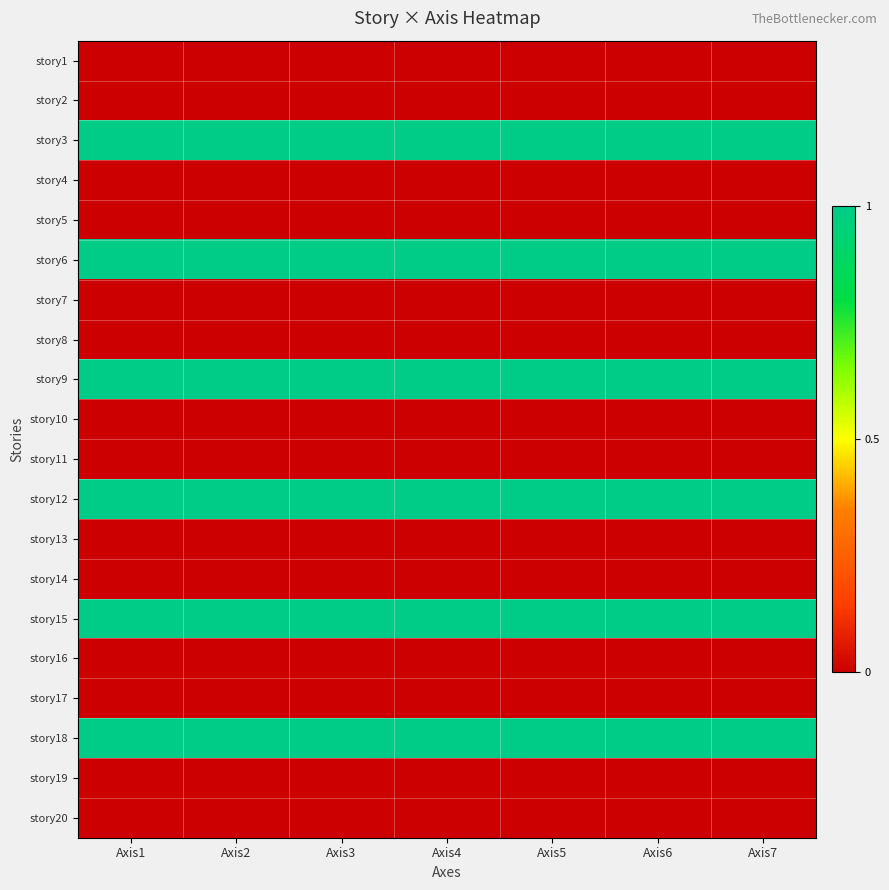

Reading left to right, what are all the values shown in this chart?

story1: Axis1=0	Axis2=0	Axis3=0	Axis4=0	Axis5=0	Axis6=0	Axis7=0
story2: Axis1=0	Axis2=0	Axis3=0	Axis4=0	Axis5=0	Axis6=0	Axis7=0
story3: Axis1=1	Axis2=1	Axis3=1	Axis4=1	Axis5=1	Axis6=1	Axis7=1
story4: Axis1=0	Axis2=0	Axis3=0	Axis4=0	Axis5=0	Axis6=0	Axis7=0
story5: Axis1=0	Axis2=0	Axis3=0	Axis4=0	Axis5=0	Axis6=0	Axis7=0
story6: Axis1=1	Axis2=1	Axis3=1	Axis4=1	Axis5=1	Axis6=1	Axis7=1
story7: Axis1=0	Axis2=0	Axis3=0	Axis4=0	Axis5=0	Axis6=0	Axis7=0
story8: Axis1=0	Axis2=0	Axis3=0	Axis4=0	Axis5=0	Axis6=0	Axis7=0
story9: Axis1=1	Axis2=1	Axis3=1	Axis4=1	Axis5=1	Axis6=1	Axis7=1
story10: Axis1=0	Axis2=0	Axis3=0	Axis4=0	Axis5=0	Axis6=0	Axis7=0
story11: Axis1=0	Axis2=0	Axis3=0	Axis4=0	Axis5=0	Axis6=0	Axis7=0
story12: Axis1=1	Axis2=1	Axis3=1	Axis4=1	Axis5=1	Axis6=1	Axis7=1
story13: Axis1=0	Axis2=0	Axis3=0	Axis4=0	Axis5=0	Axis6=0	Axis7=0
story14: Axis1=0	Axis2=0	Axis3=0	Axis4=0	Axis5=0	Axis6=0	Axis7=0
story15: Axis1=1	Axis2=1	Axis3=1	Axis4=1	Axis5=1	Axis6=1	Axis7=1
story16: Axis1=0	Axis2=0	Axis3=0	Axis4=0	Axis5=0	Axis6=0	Axis7=0
story17: Axis1=0	Axis2=0	Axis3=0	Axis4=0	Axis5=0	Axis6=0	Axis7=0
story18: Axis1=1	Axis2=1	Axis3=1	Axis4=1	Axis5=1	Axis6=1	Axis7=1
story19: Axis1=0	Axis2=0	Axis3=0	Axis4=0	Axis5=0	Axis6=0	Axis7=0
story20: Axis1=0	Axis2=0	Axis3=0	Axis4=0	Axis5=0	Axis6=0	Axis7=0